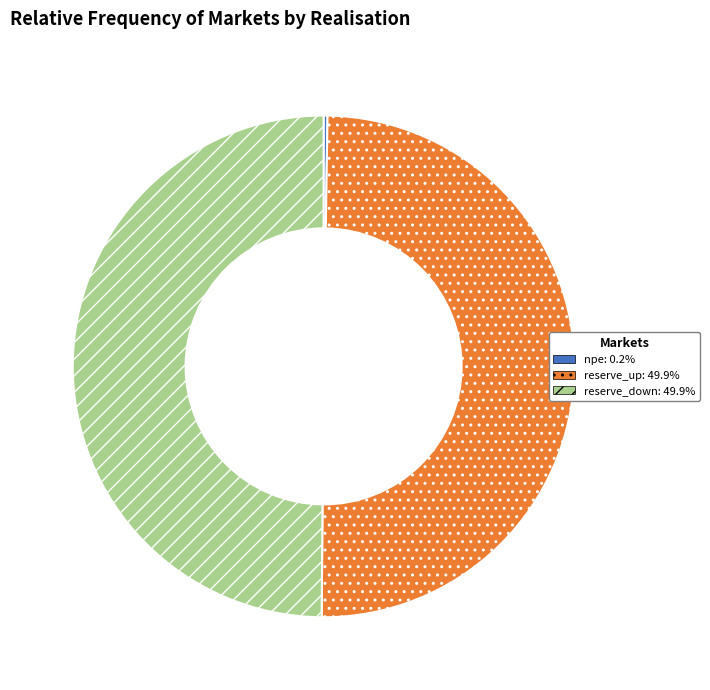

To the nearest percent, what percentage of the pie is reserve_down?

50%